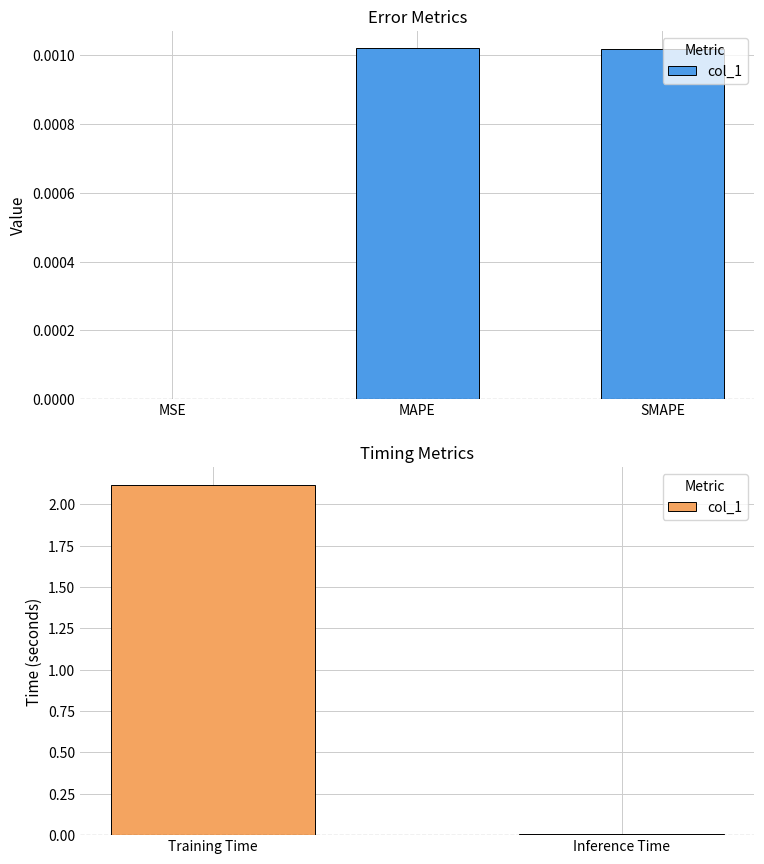

What is the label of the 2nd bar from the left?

Inference Time